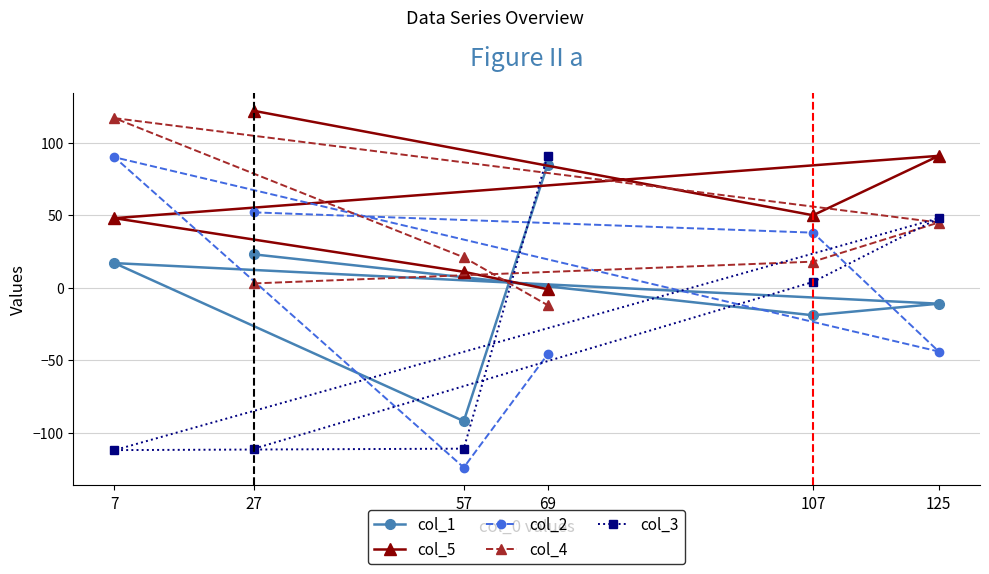

The value of col_2 at 107 is 53. True or false?

False